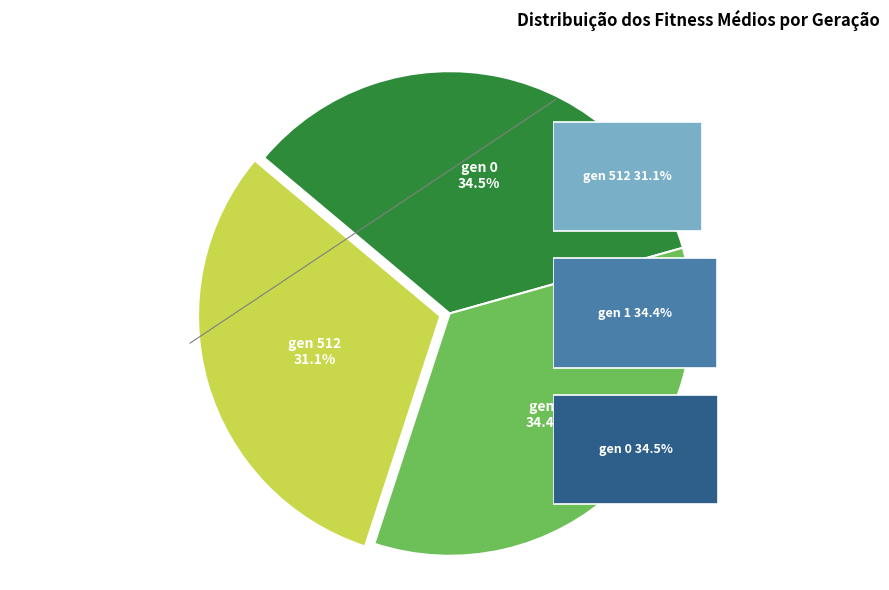

Which category has the biggest portion of the pie?

gen 0